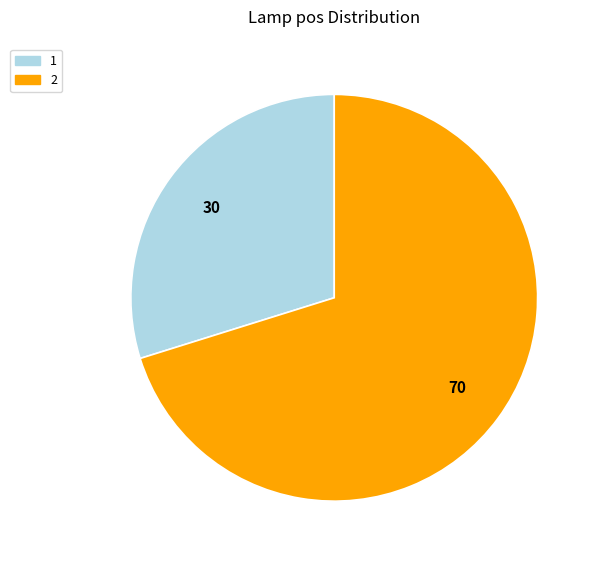

Is 2 the majority of the pie?

Yes